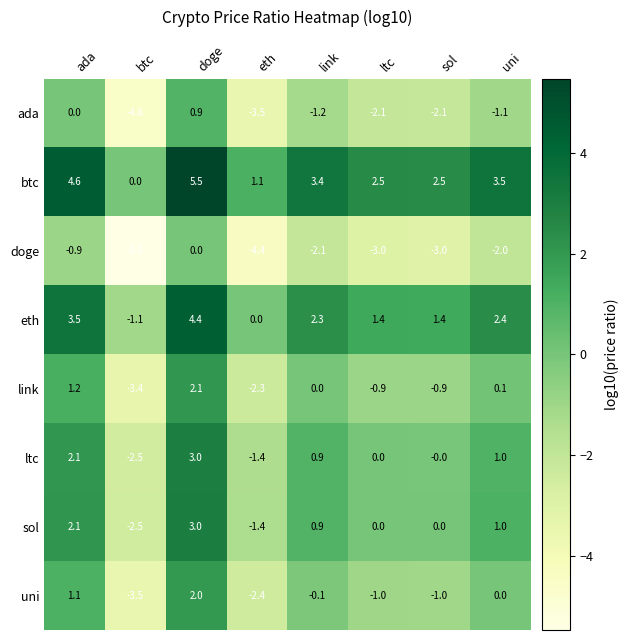

The value of doge at eth is -4.4. True or false?

True